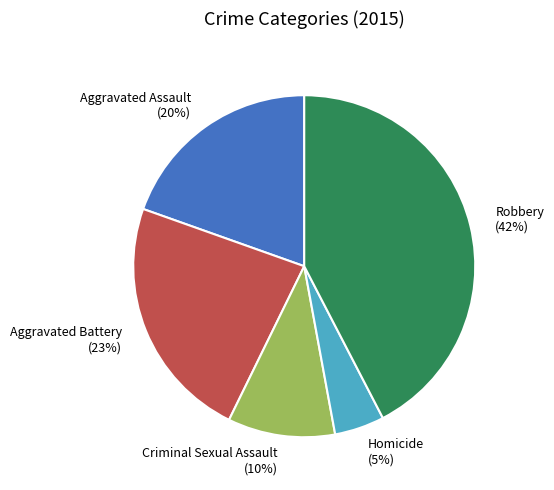

Is it true that Homicide is 5% of the pie?

True